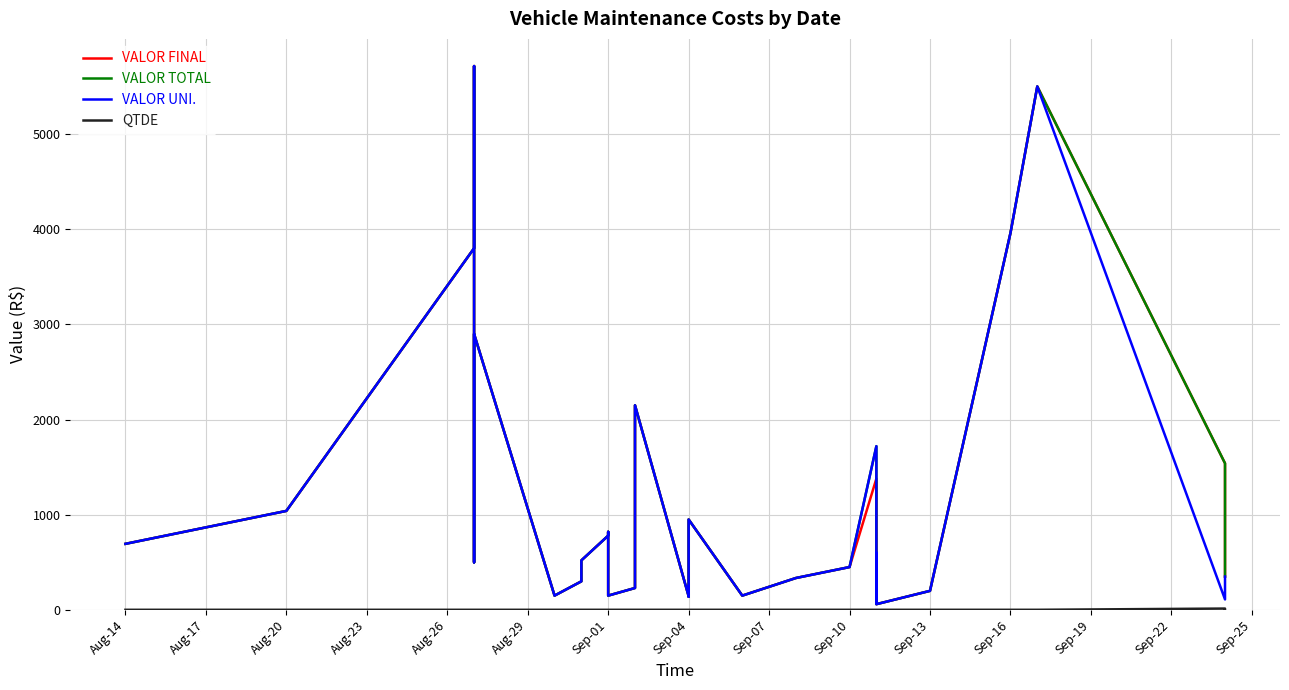

True or false: VALOR FINAL and VALOR UNI. intersect in this chart.

False